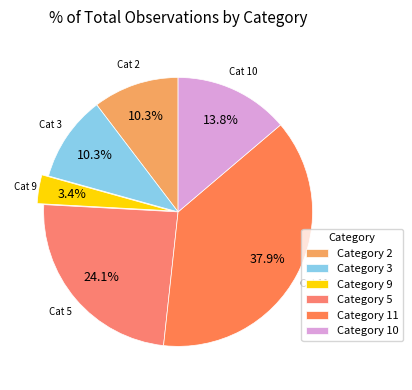

How many segments does this pie chart have?

6